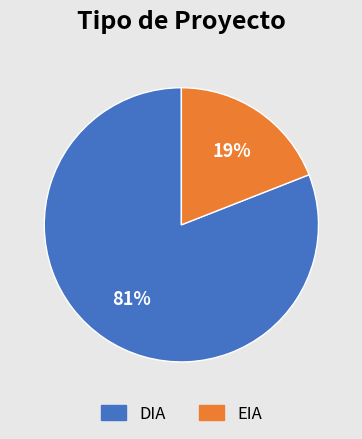

To the nearest percent, what is the difference between the largest and smallest slice percentages?

62%